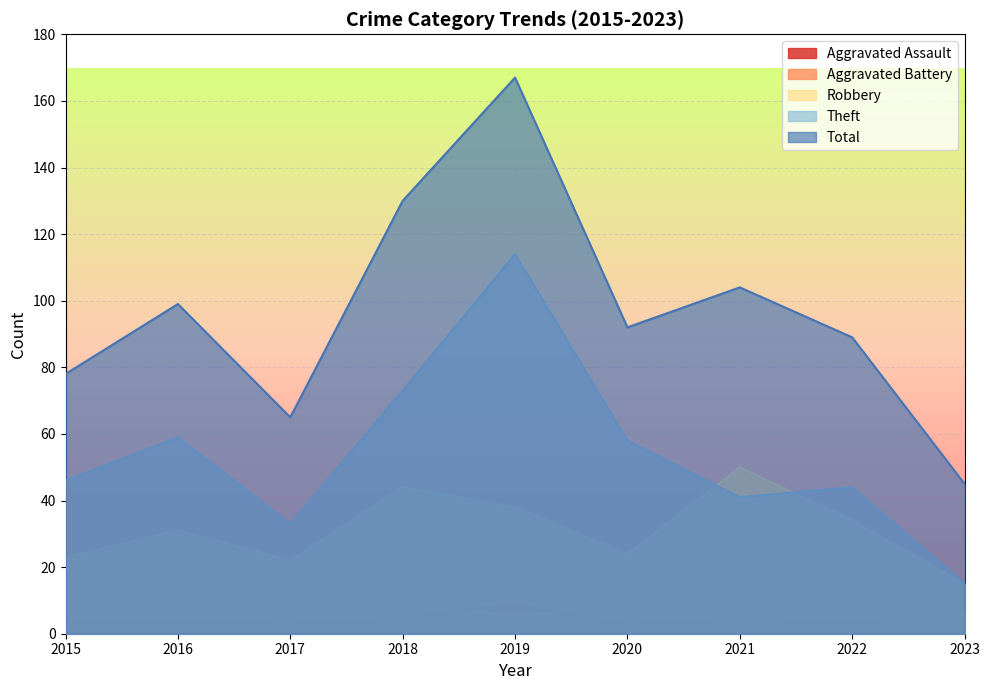

Where does the Theft series first go above 46?

2016